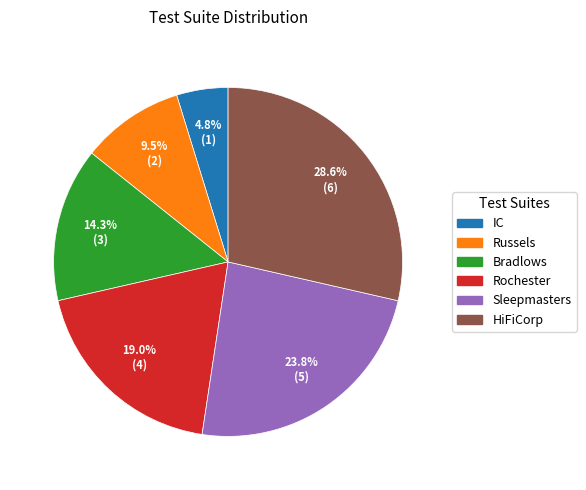

To the nearest percent, what is the difference between the IC and HiFiCorp slice percentages?

24%